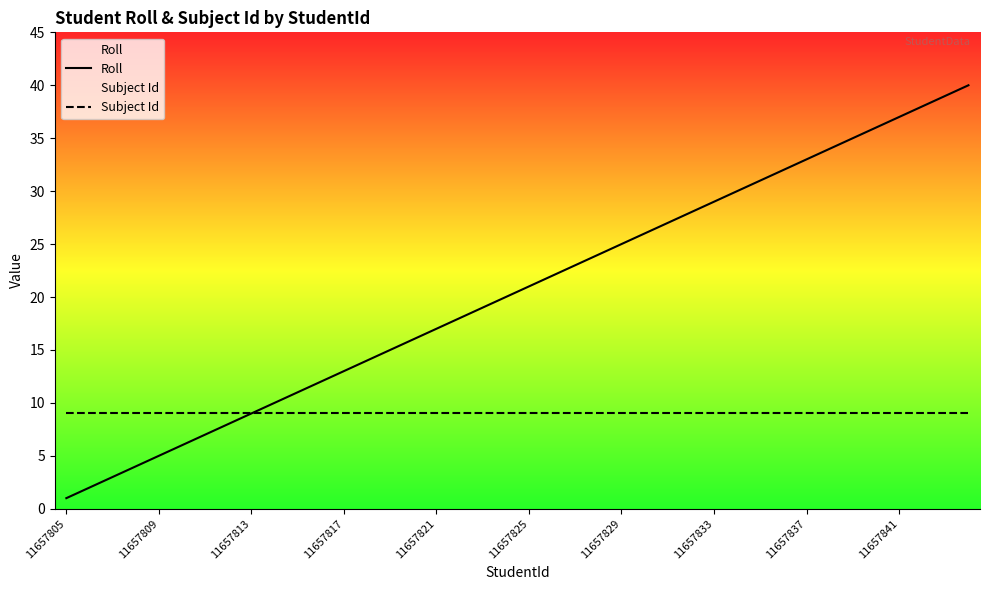

What are all the series names shown in the legend?

Roll, Subject Id